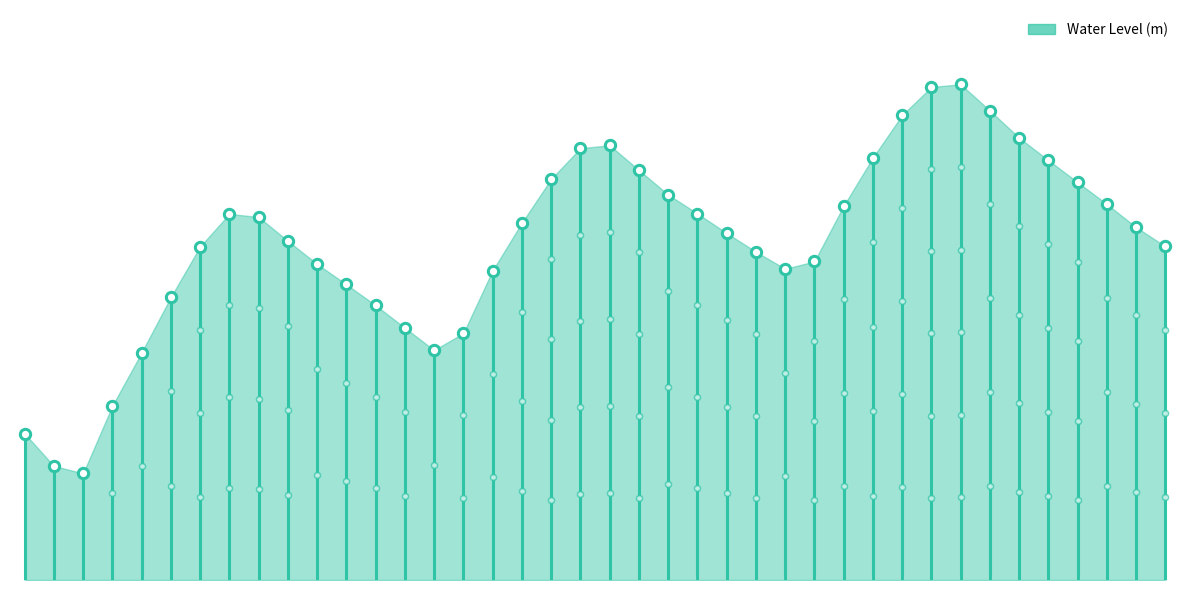

What is the change in value from −5 to 0?

+0.3